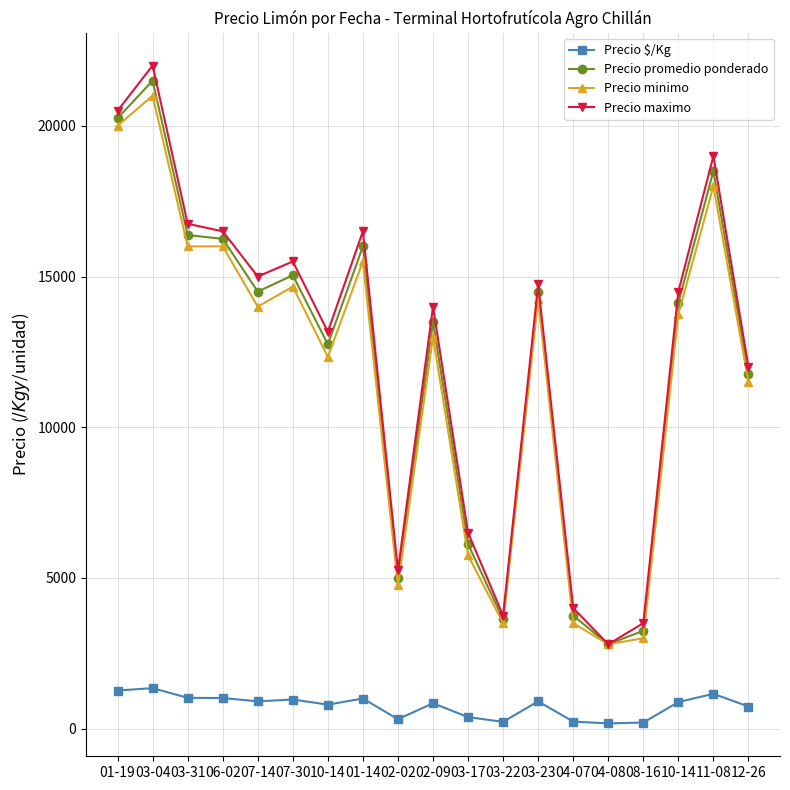

What is the label of the 15th point from the left?

04-08